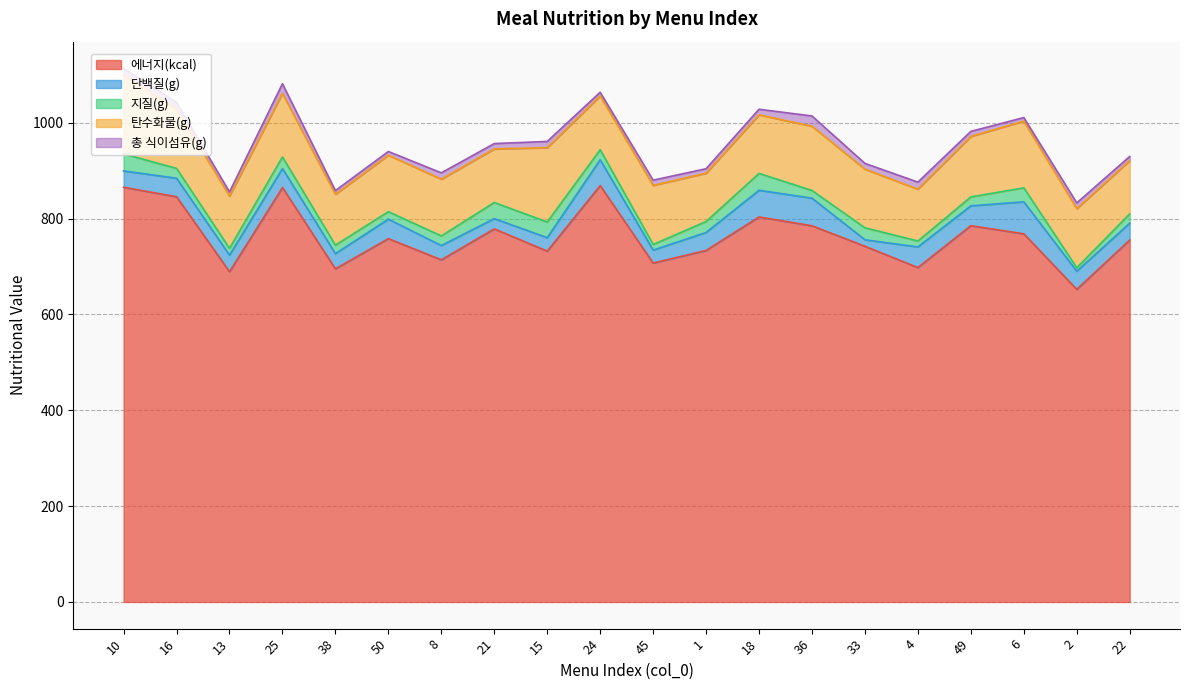

How many times do 총 식이섬유(g) and 지질(g) cross each other?

6